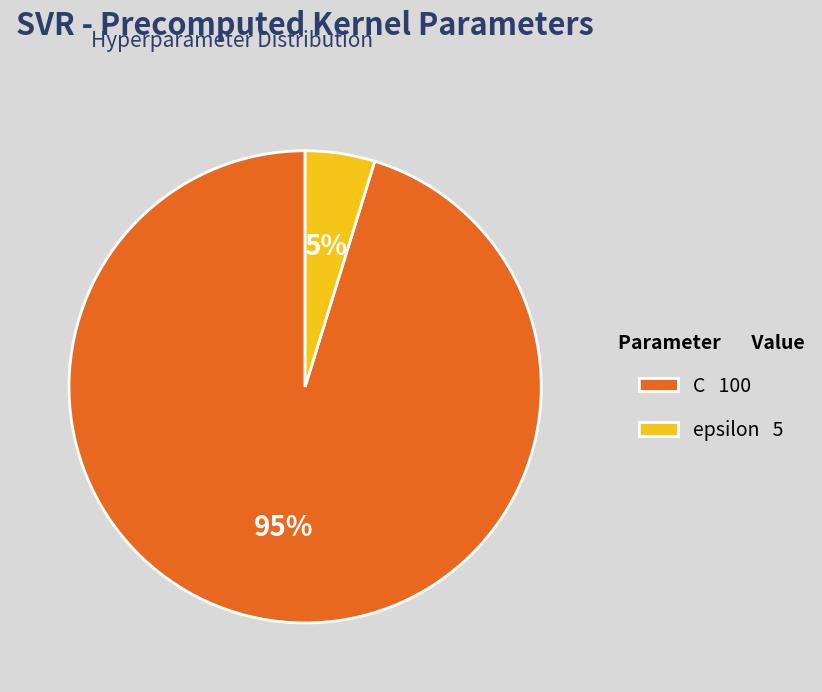

To the nearest percent, what is the difference between the epsilon and C slice percentages?

90%